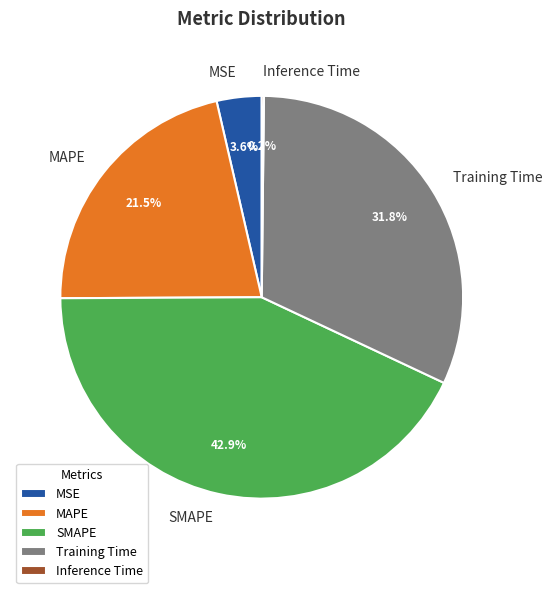

To the nearest percent, what is the average slice percentage?

20%